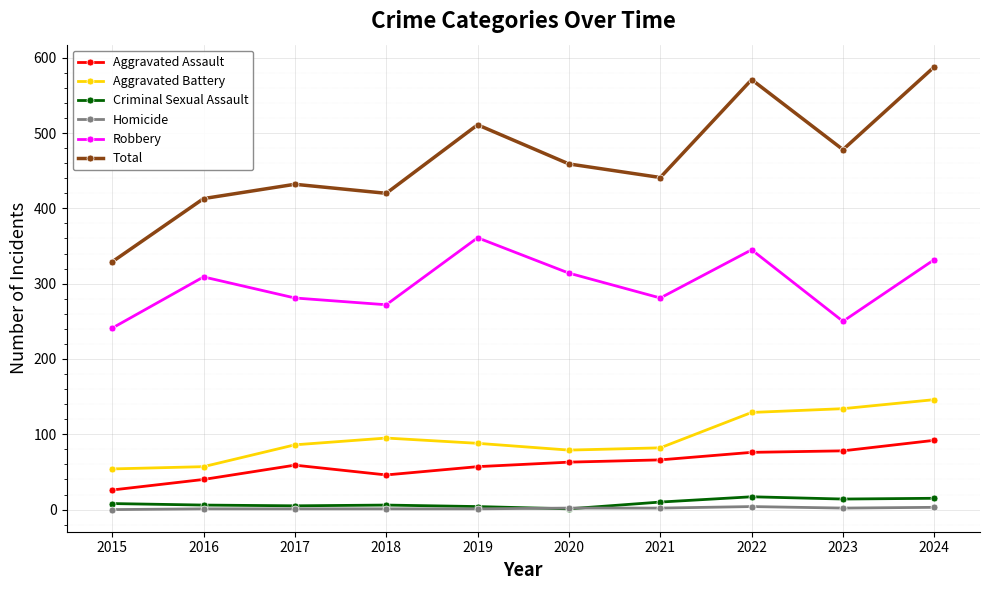

What is the value of the Homicide point at the 5th from the left?

1